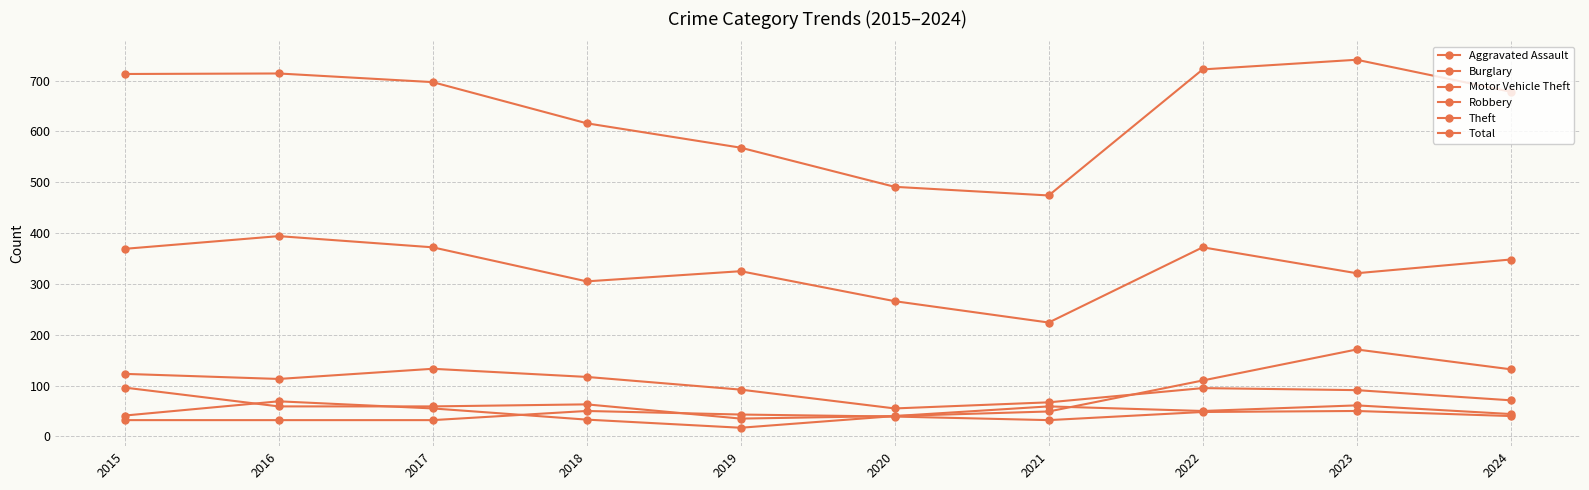

Is this an area chart (filled region under the line)?

No